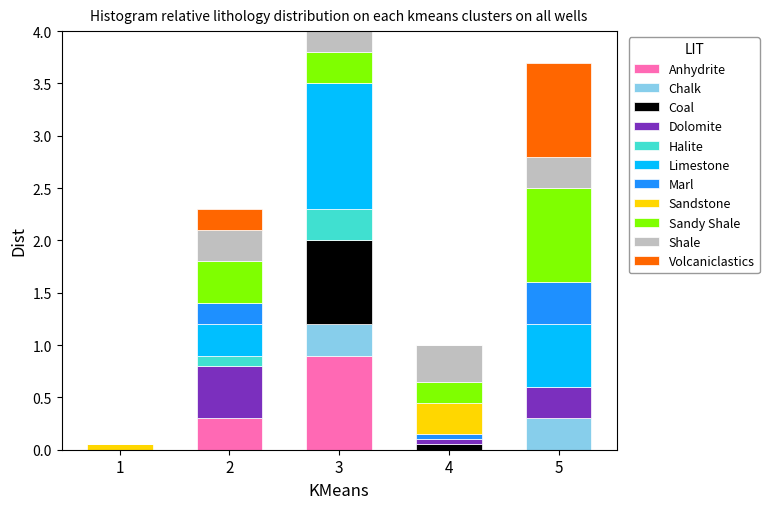

Which category has the highest value in the Anhydrite series?

3